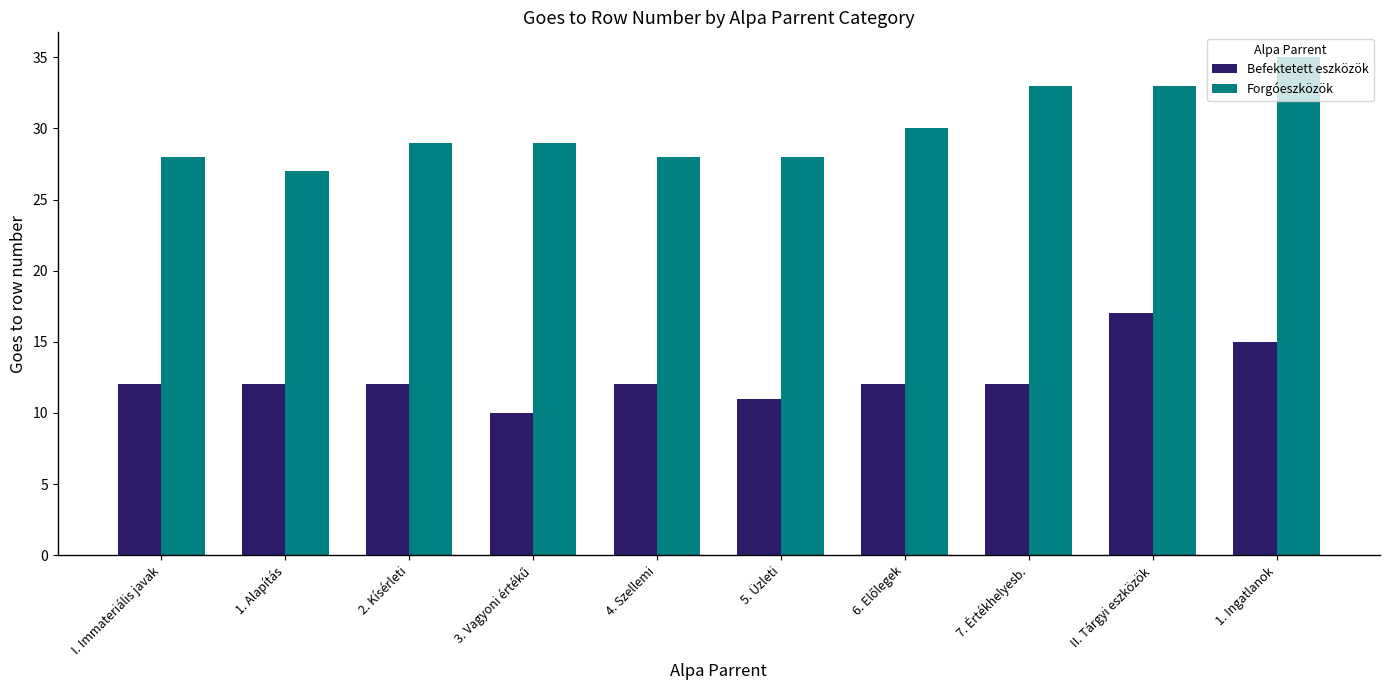

How many bars are there in each group?

2